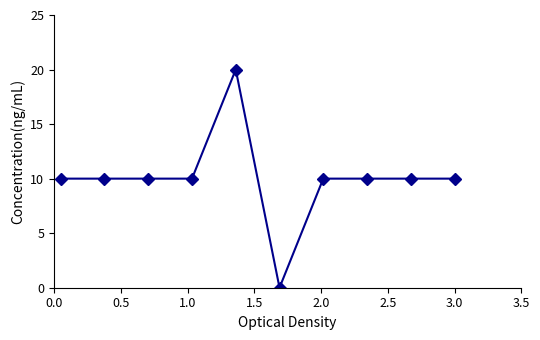

What is the difference between the maximum and minimum values?

20